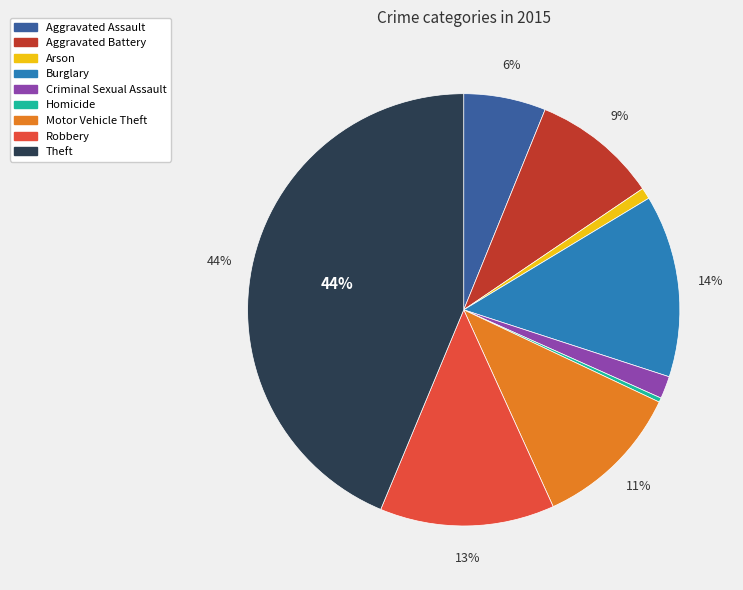

To the nearest percent, what is the average slice percentage?

11%